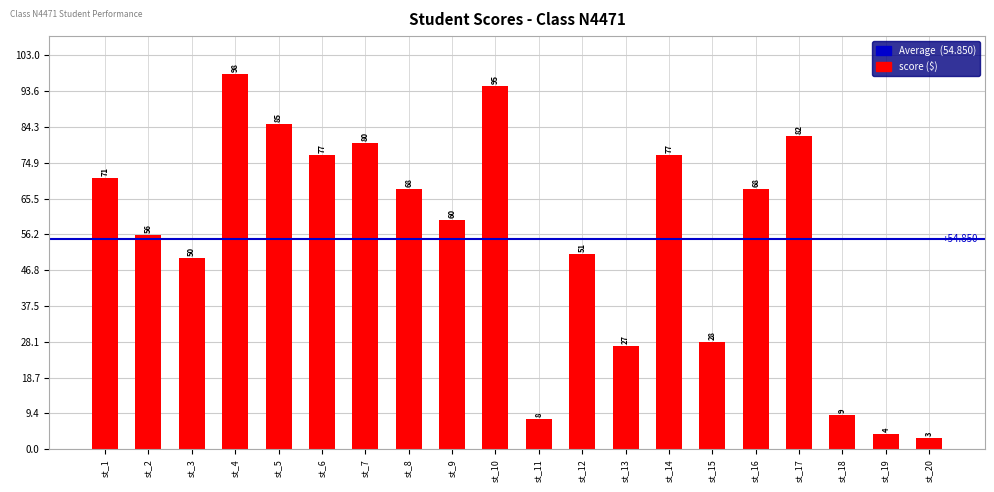

How many series are shown in this chart?

1